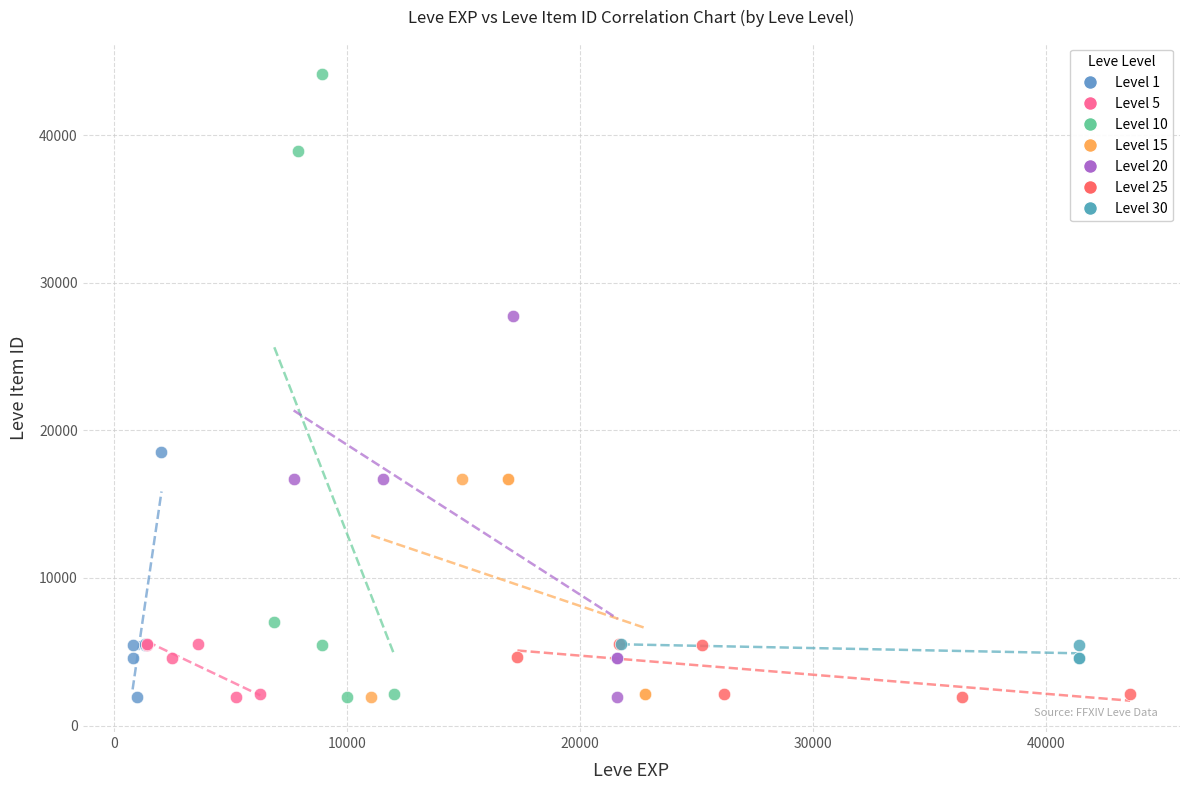

Which series reaches the maximum Y coordinate?

Level 10